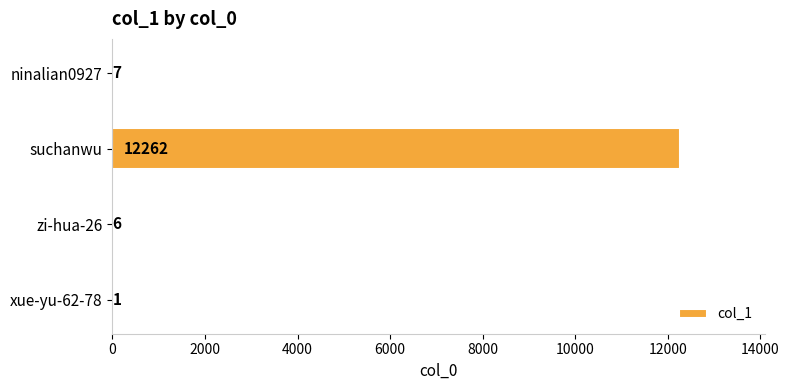

Which has a higher value, ninalian0927 or zi-hua-26?

ninalian0927